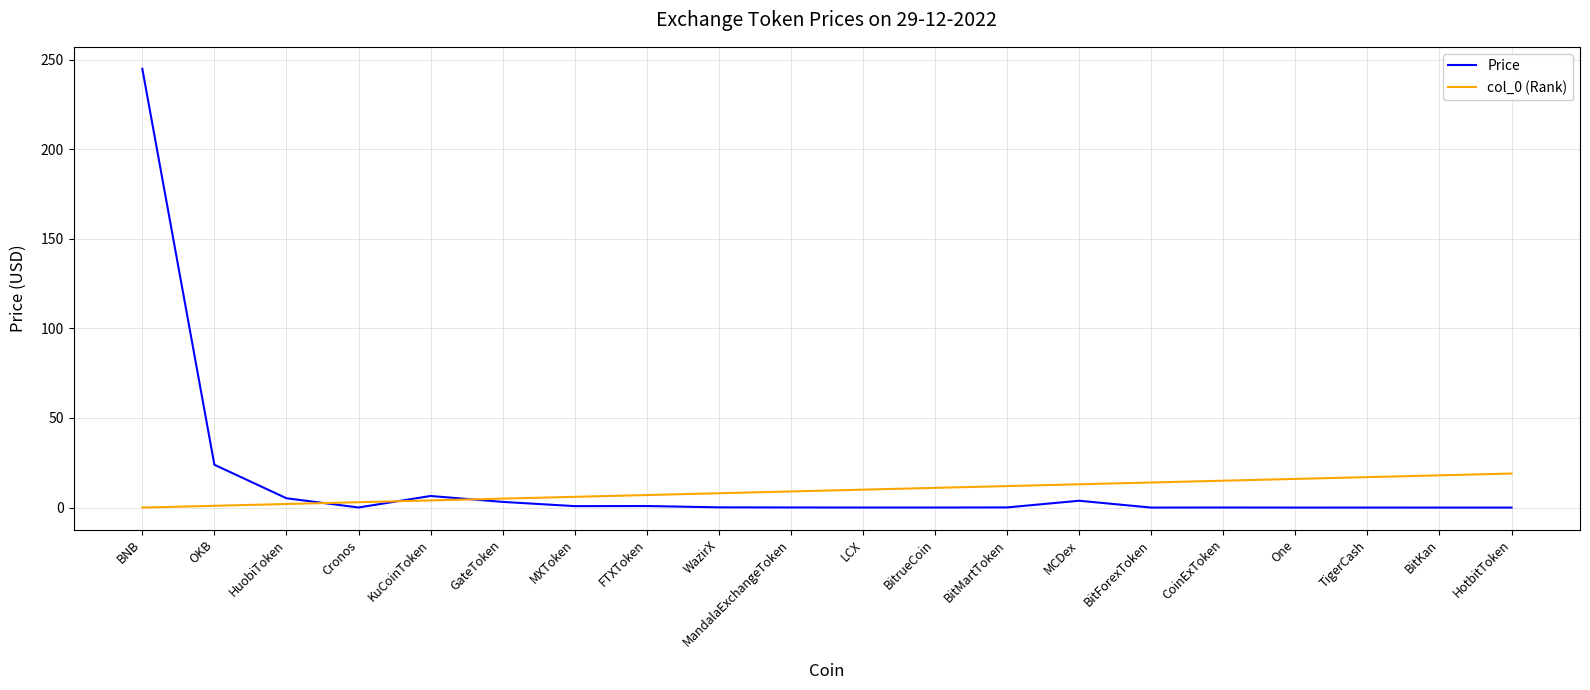

What is the difference between the highest and lowest values at HuobiToken?

3.2